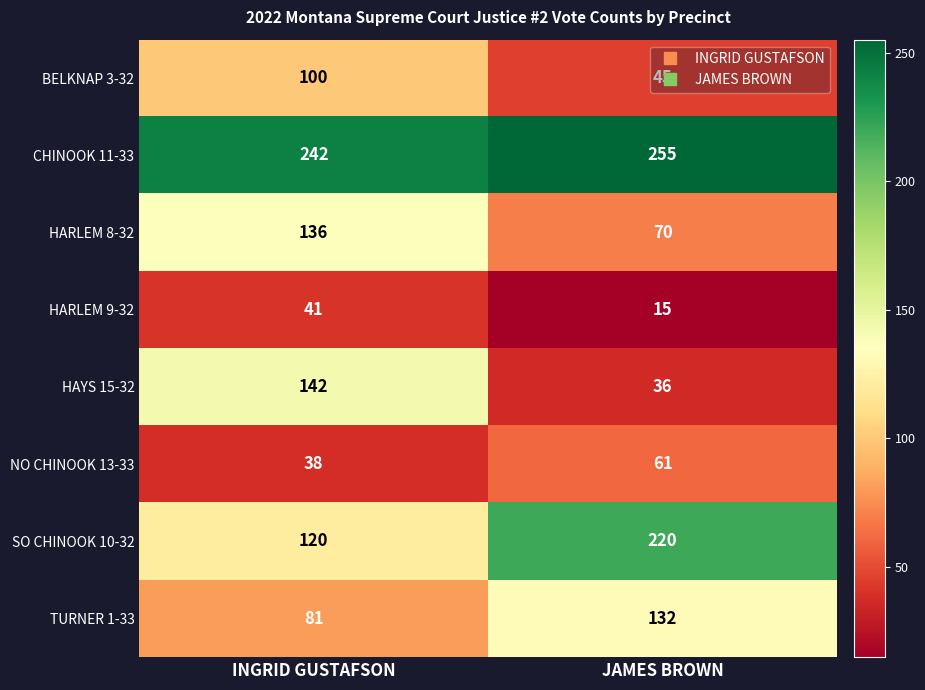

At which label is CHINOOK 11-33 closest to 248?

INGRID GUSTAFSON